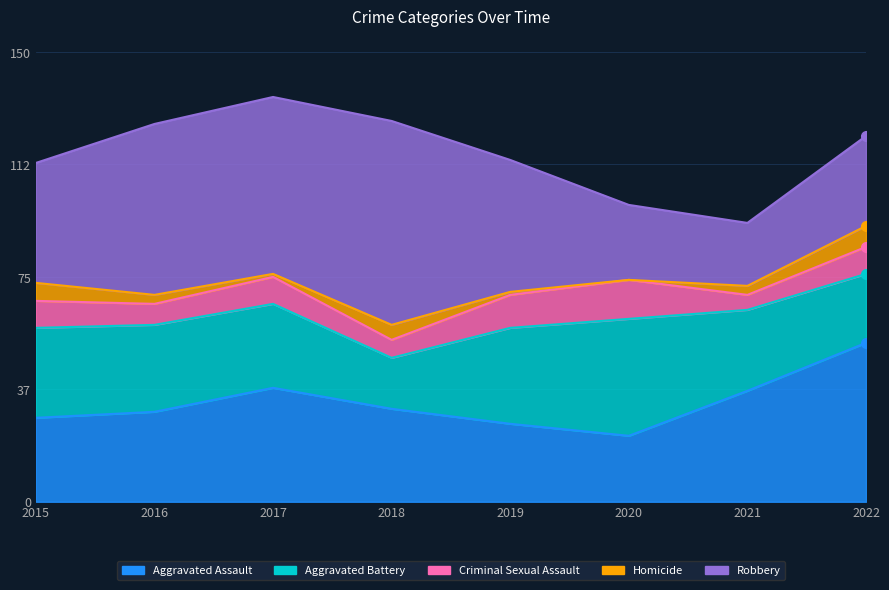

True or false: Aggravated Assault and Criminal Sexual Assault intersect in this chart.

False